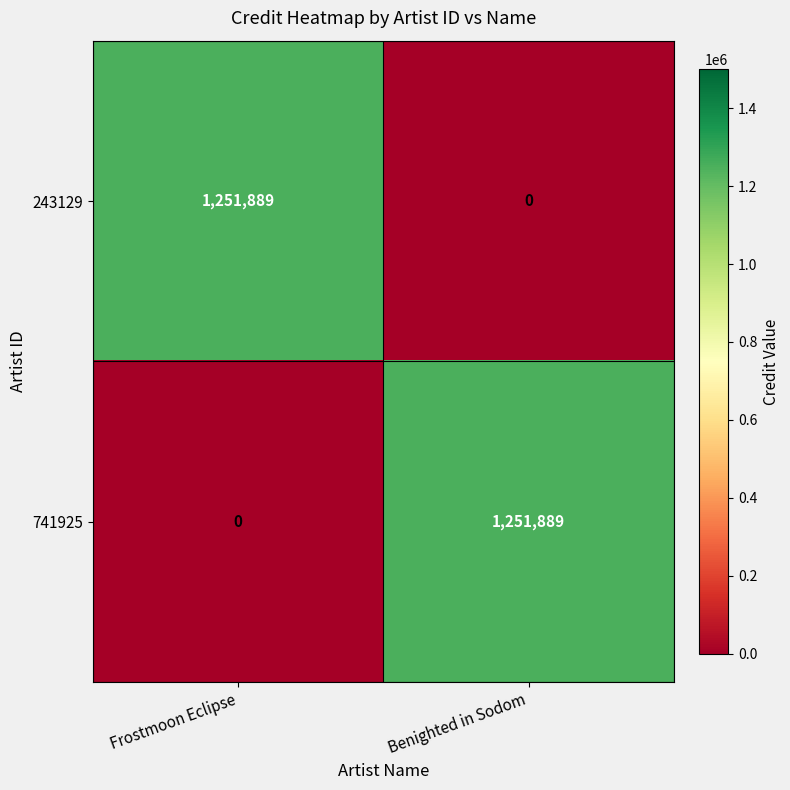

What is the difference between the 741925 values at Frostmoon Eclipse and Benighted in Sodom?

1251889